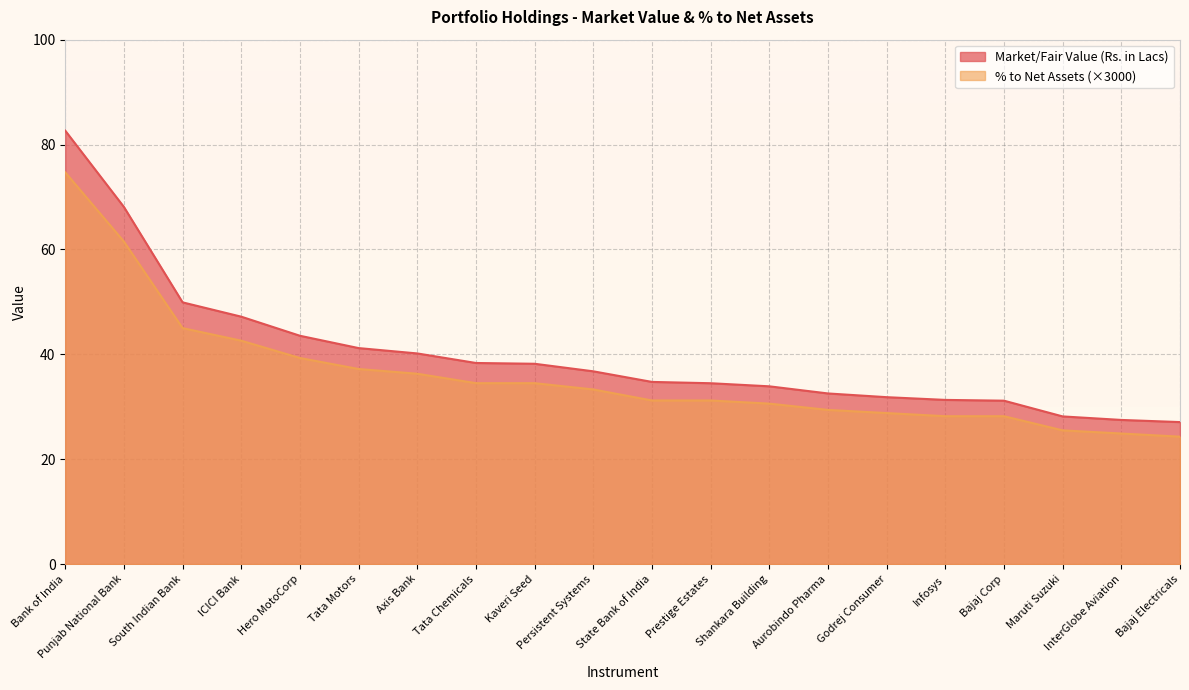

The value of % to Net Assets at Bajaj Corp is 47.5. True or false?

False